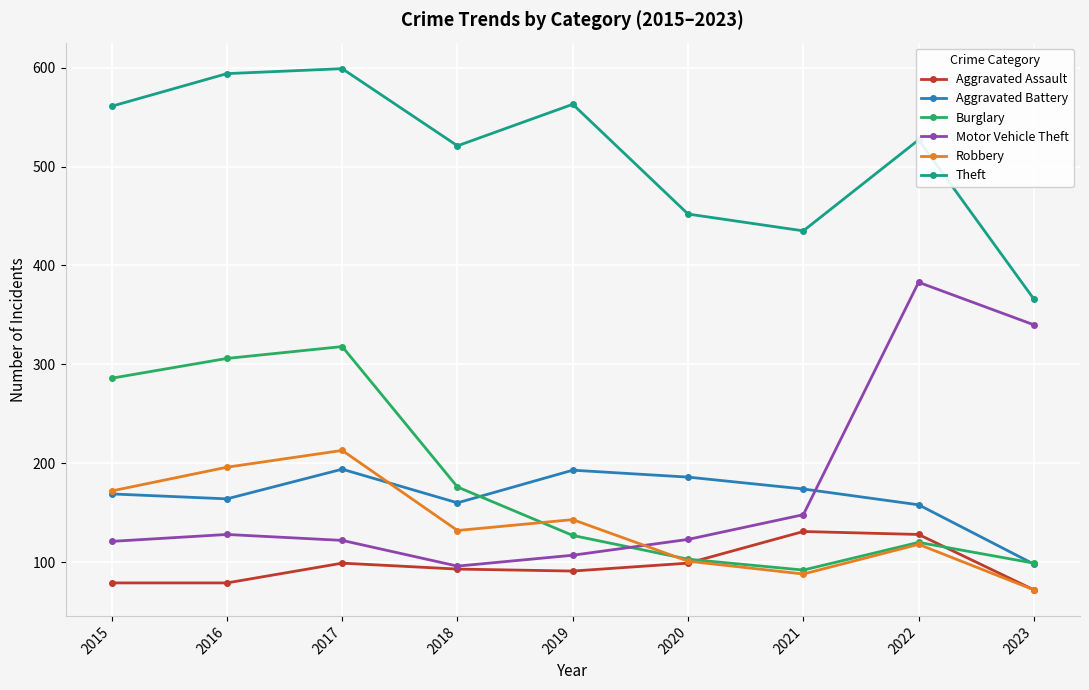

At how many categories does at least one series exceed 424?

8